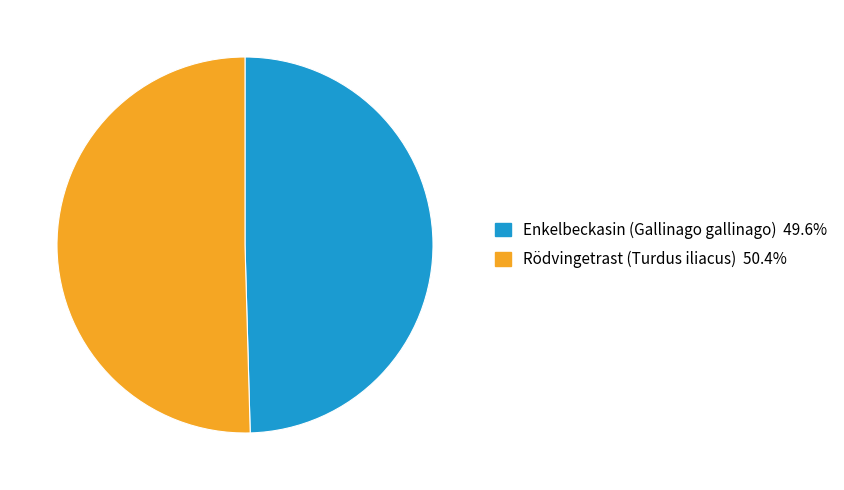

What is the ratio of the value at Enkelbeckasin (Gallinago gallinago) 49.6% to the value at Rödvingetrast (Turdus iliacus) 50.4%?

1.0